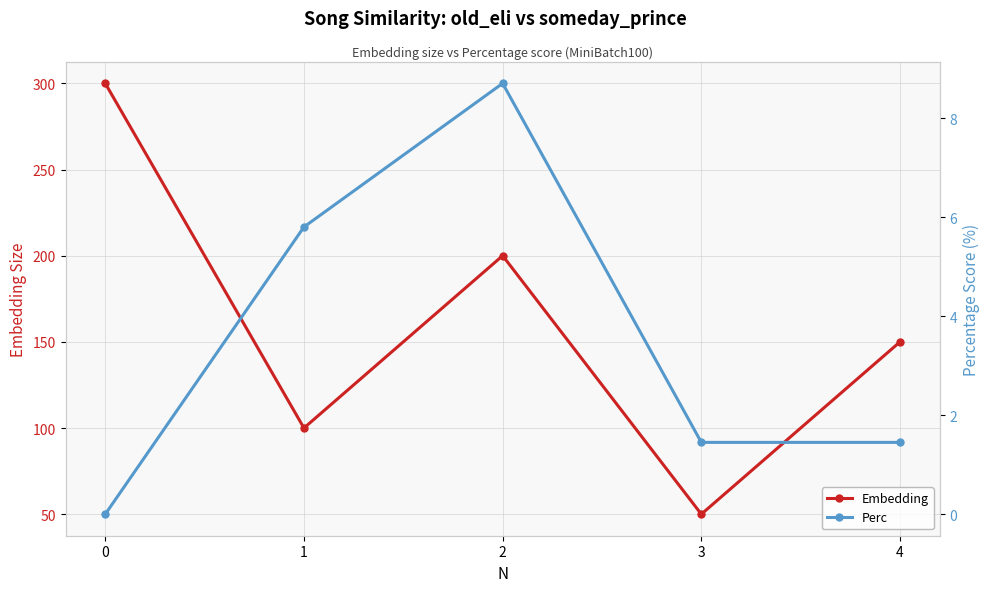

What is the difference between the maximum and minimum values in the Embedding series?

250